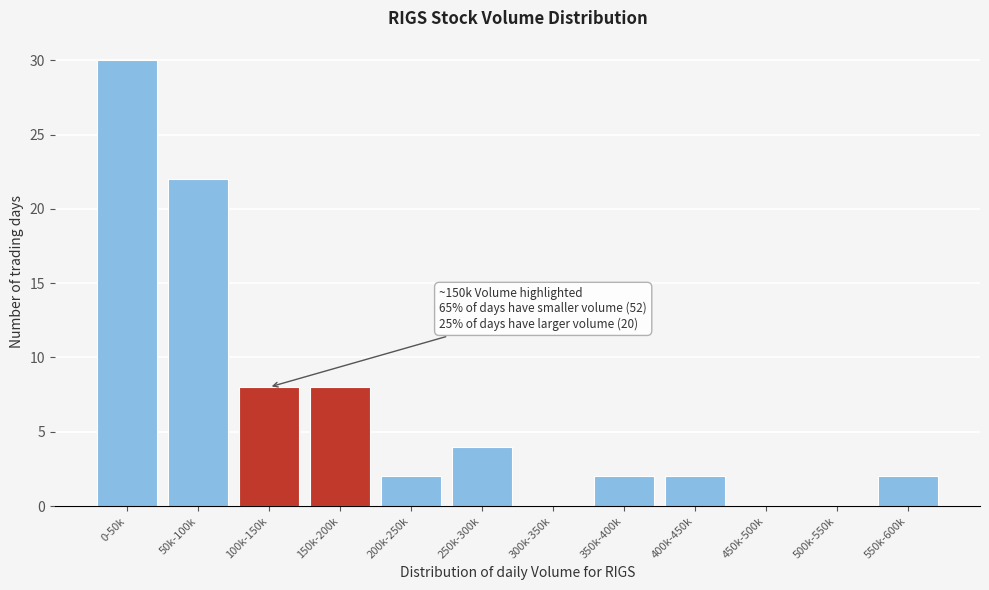

Reading left to right, transcribe all the data shown in this chart.

0-50k=30	50k-100k=22	100k-150k=8	150k-200k=8	200k-250k=2	250k-300k=4	300k-350k=0	350k-400k=2	400k-450k=2	450k-500k=0	500k-550k=0	550k-600k=2